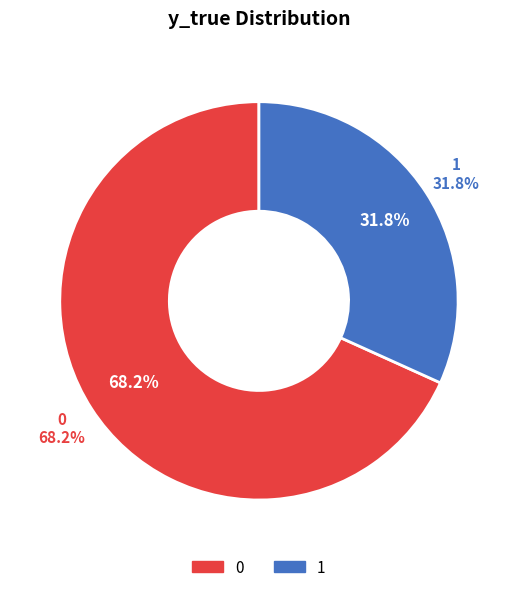

To the nearest percent, what is the difference between the 0 (y_true=0) and 1 (y_true=1) slice percentages?

36%